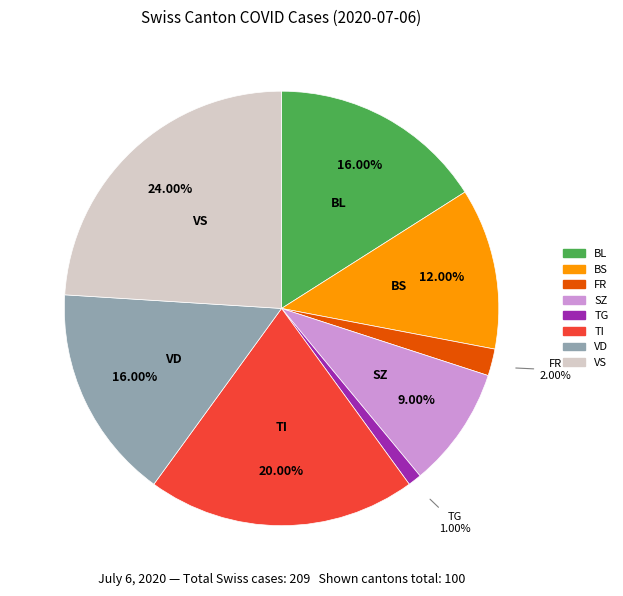

To the nearest percent, what is the combined percentage of TG and BL?

17%